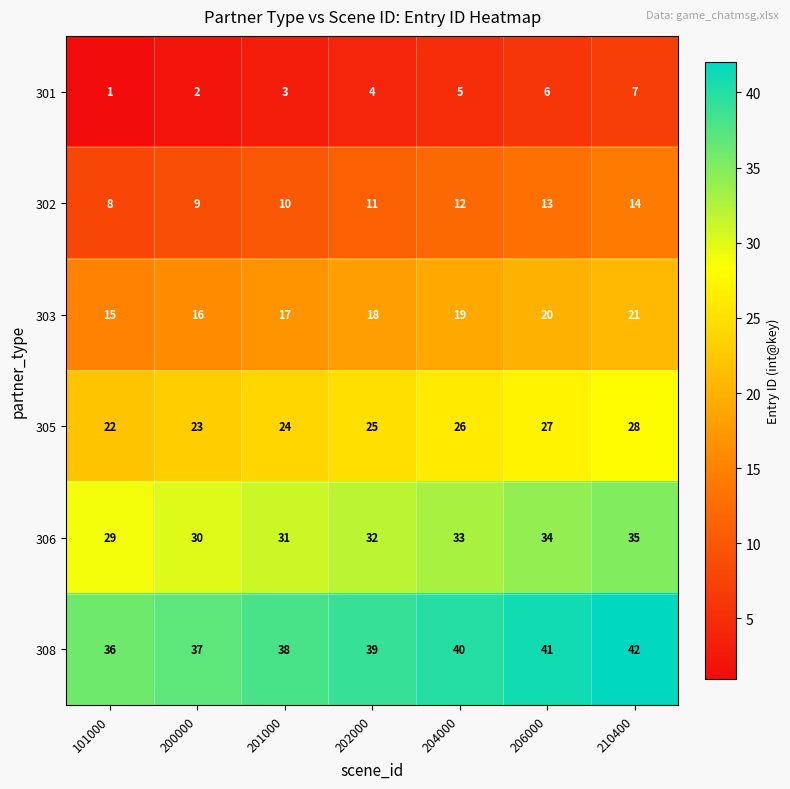

Rank the series at 101000 from lowest to highest value.

301, 302, 303, 305, 306, 308